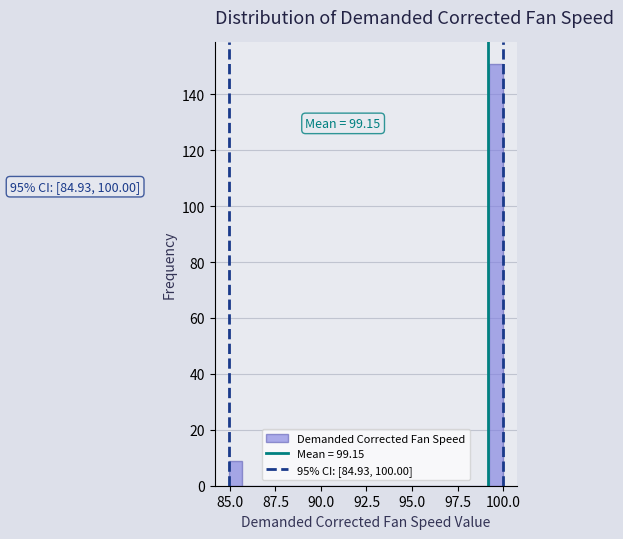

Around what value on the x-axis is the tallest bar? Give the approximate position of its centre, as read against the axis.

99.5